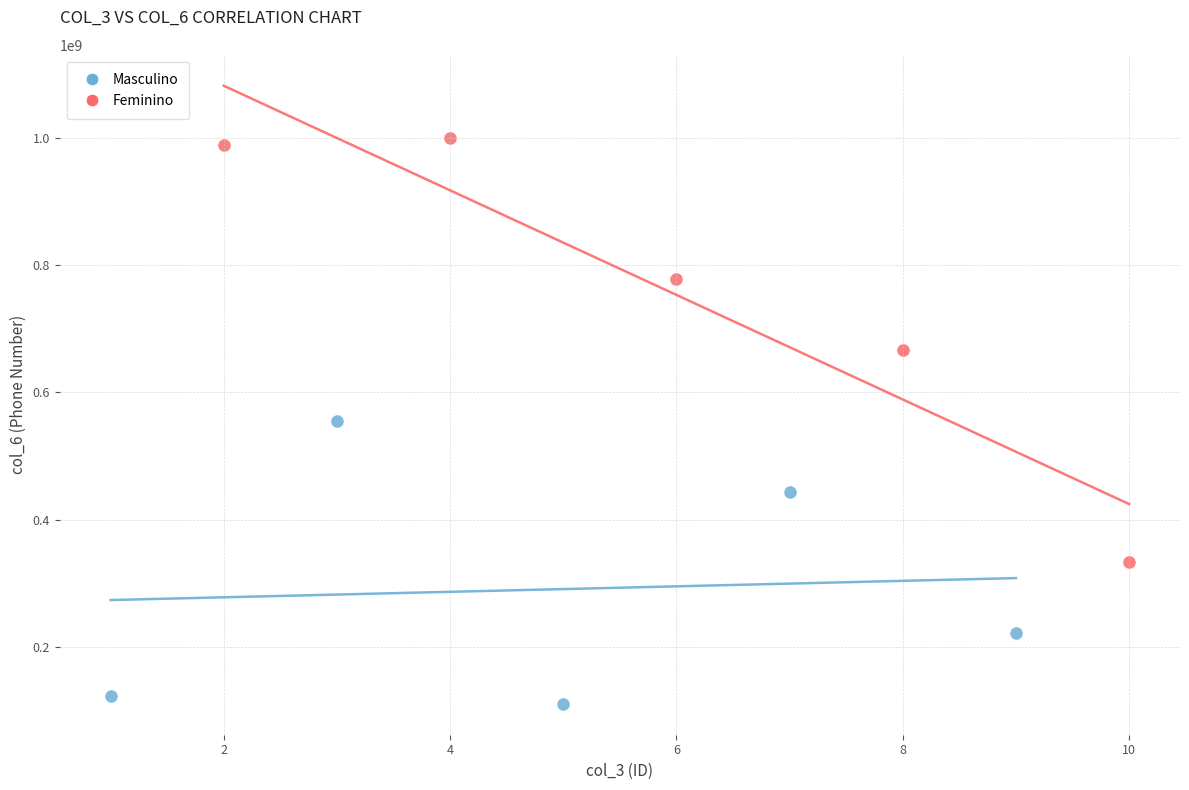

Which series has the widest spread of Y values?

Feminino